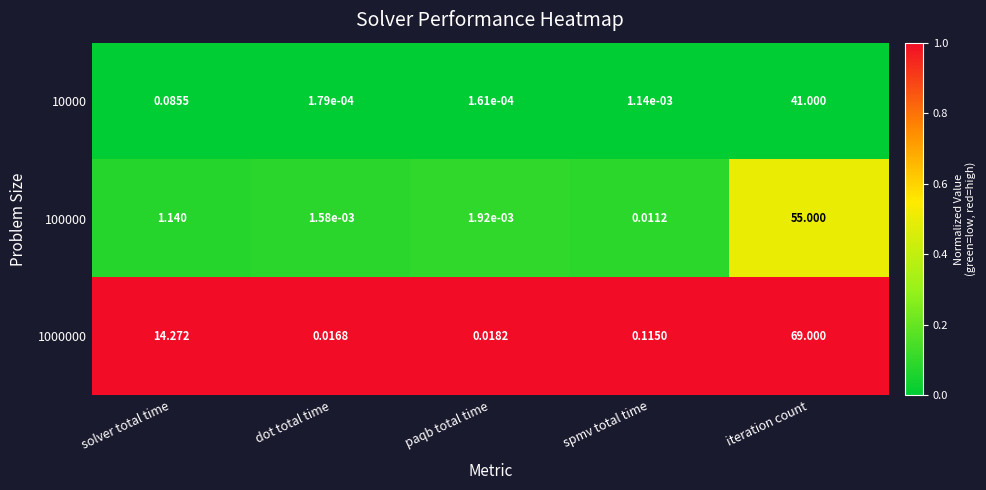

At which label does 1000000 reach its minimum?

dot total time